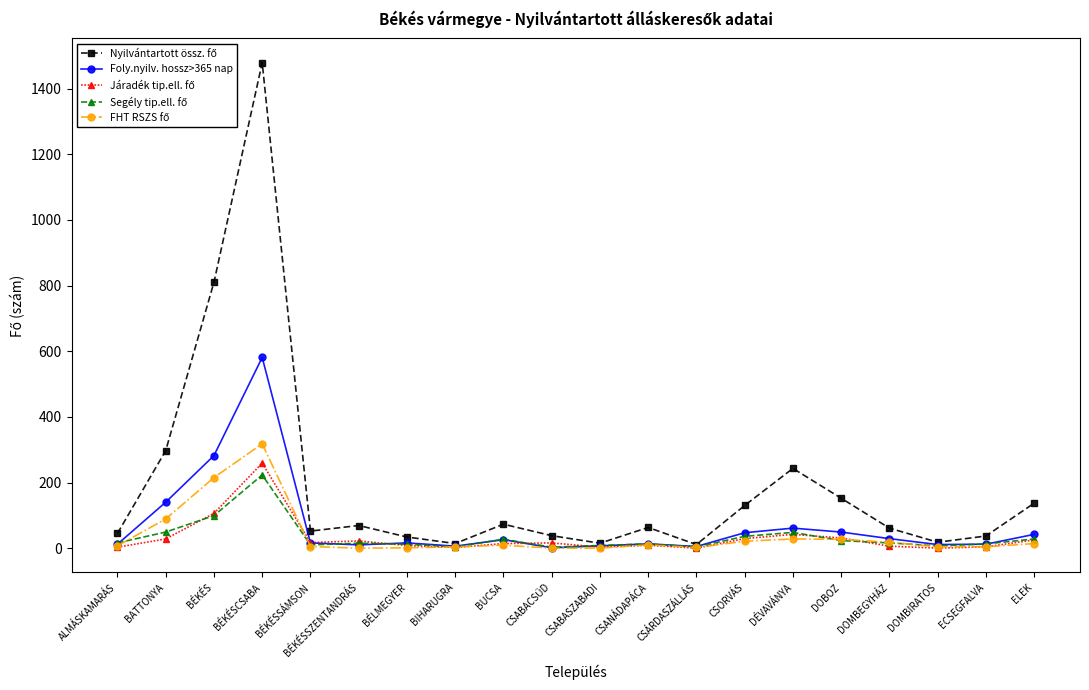

What is the total value across all series at ECSEGFALVA?

70